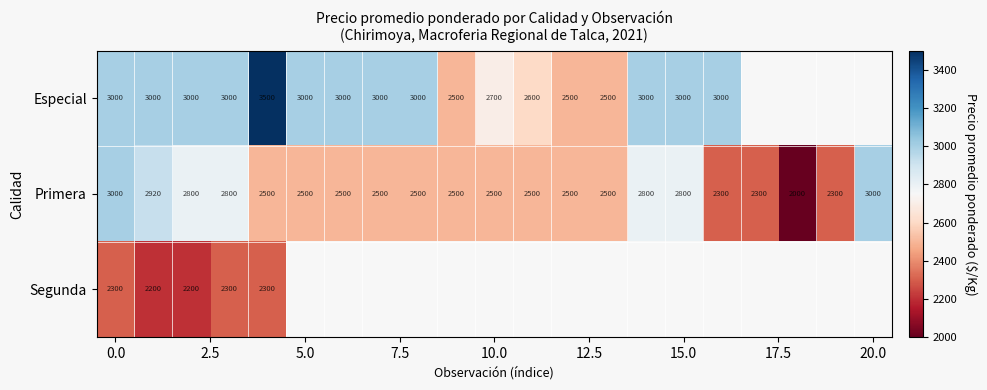

What is the minimum value for Primera?

2000